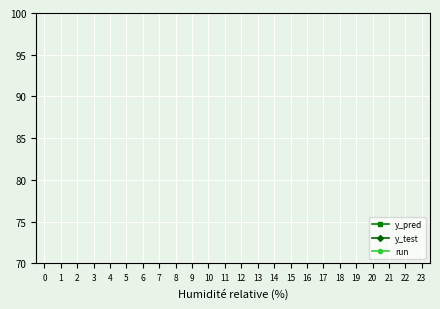

The value of run at 7 is 4.4. True or false?

False